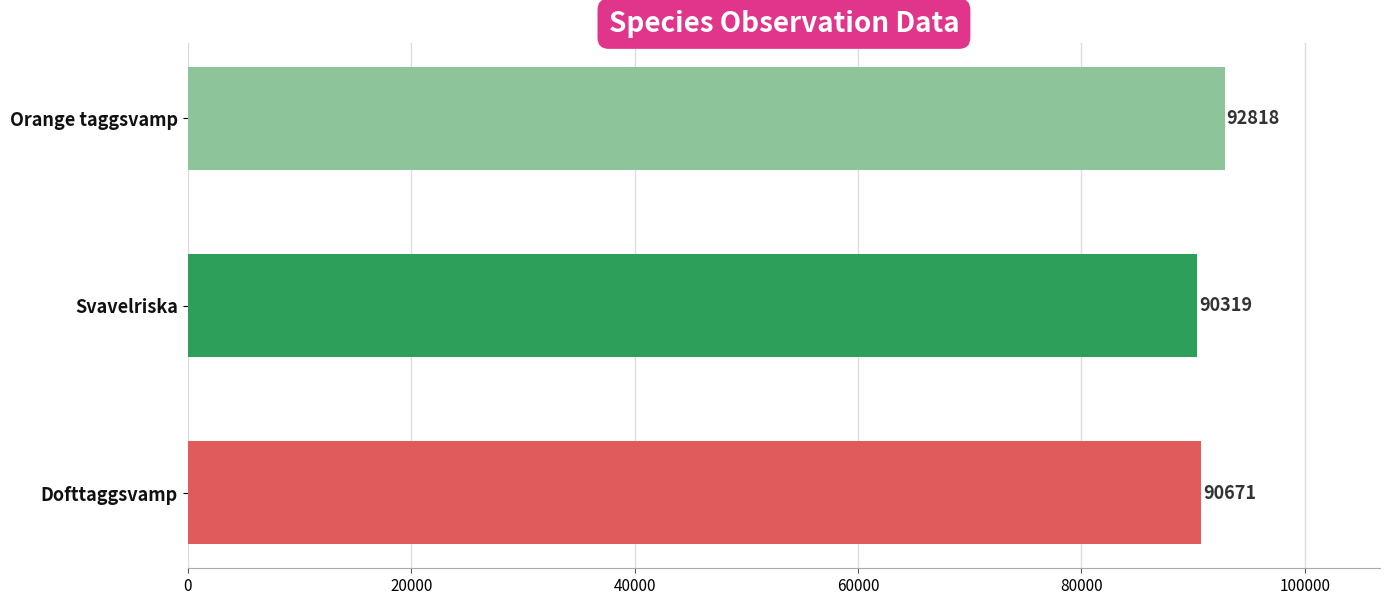

What is the change in value from Dofttaggsvamp to Orange taggsvamp?

+2147